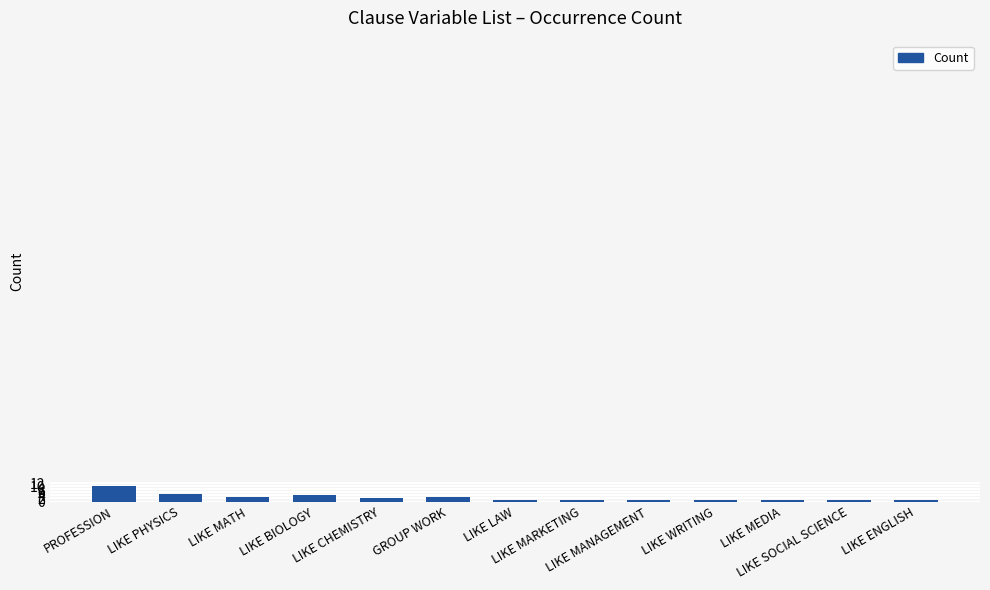

How many data points does each series have?

13